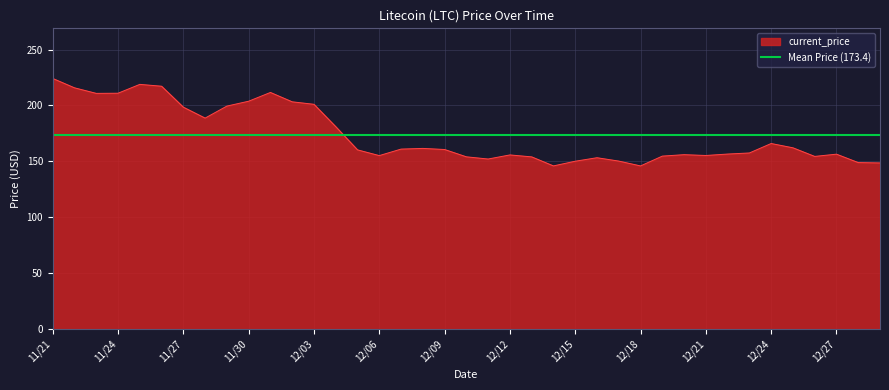

Which label corresponds to the smallest value in the chart?

12/18